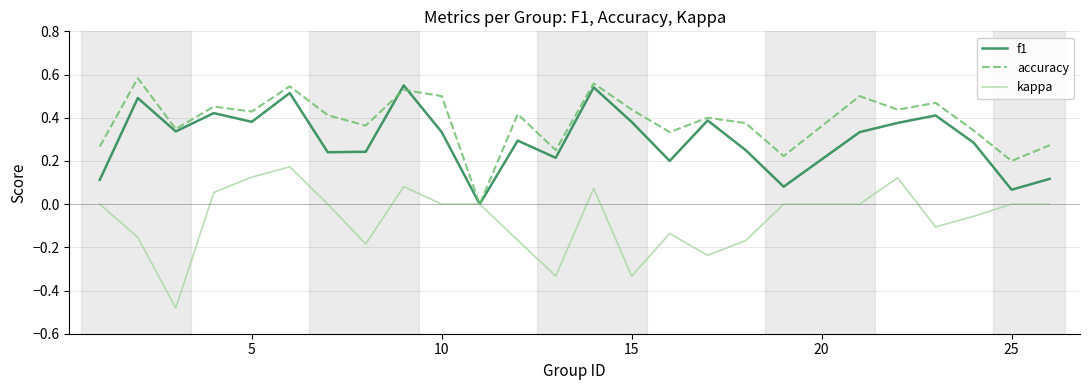

Is this an area chart (filled region under the line)?

No